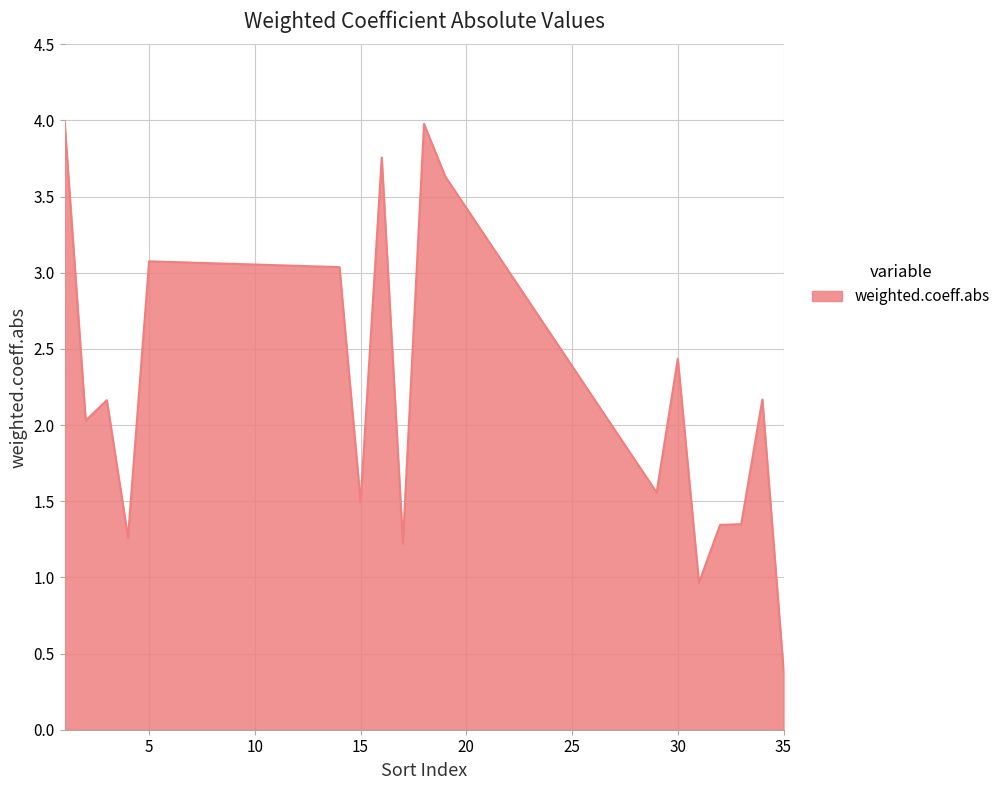

What is the greatest value displayed?

4.0